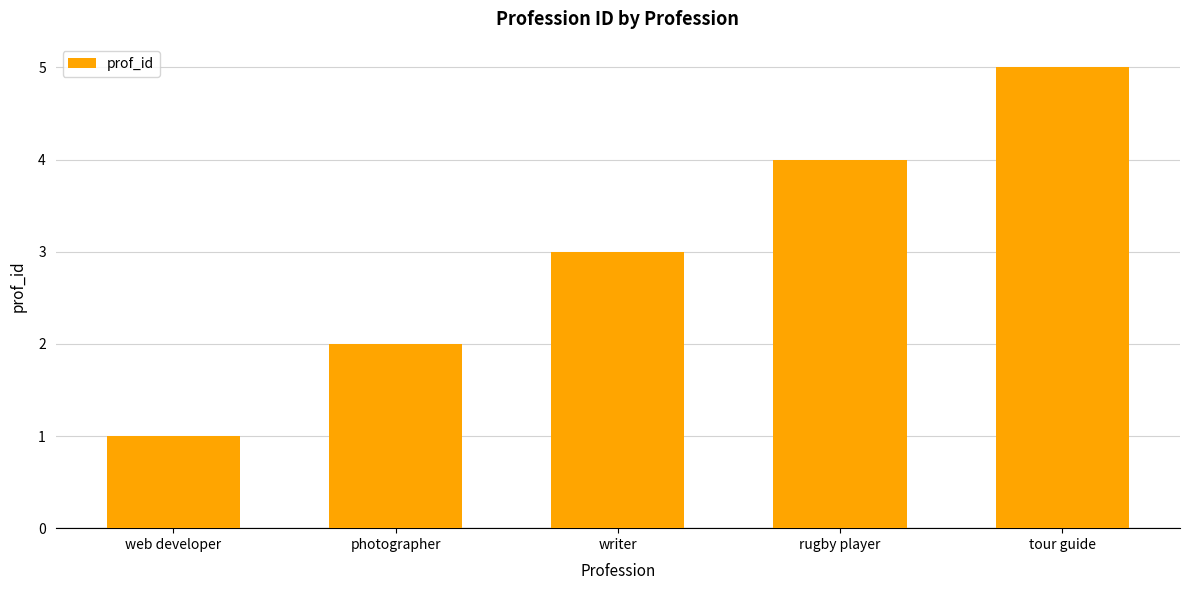

True or false: the data shows 2 at photographer.

True